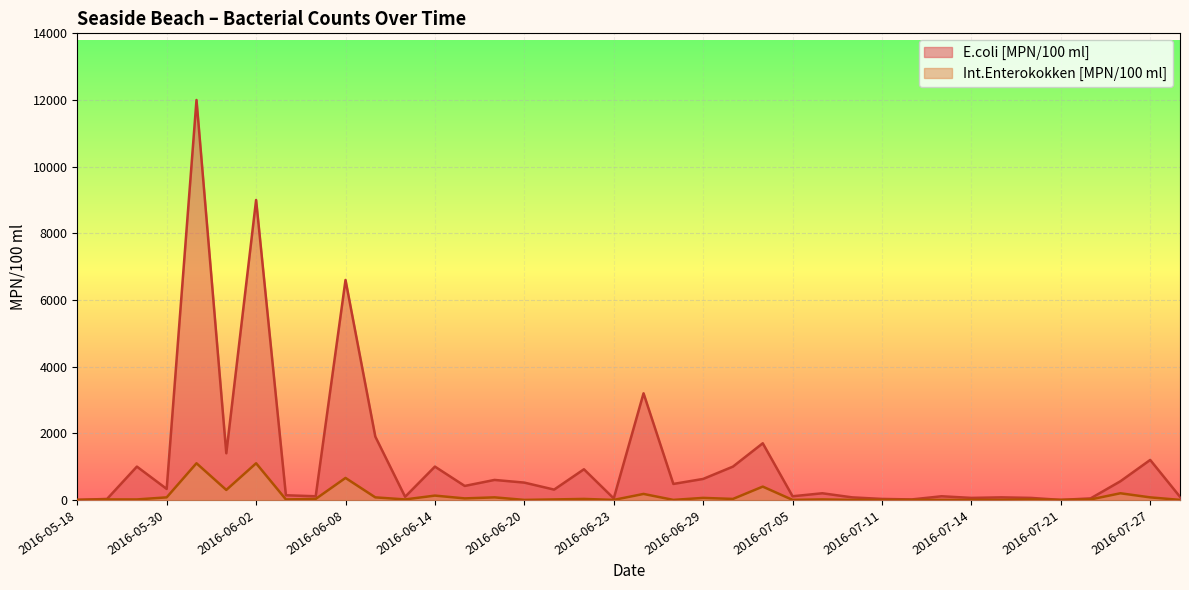

Is the value of E.coli [MPN/100 ml] at 2016-07-26 greater than the value of Int.Enterokokken [MPN/100 ml] at 2016-06-16?

Yes